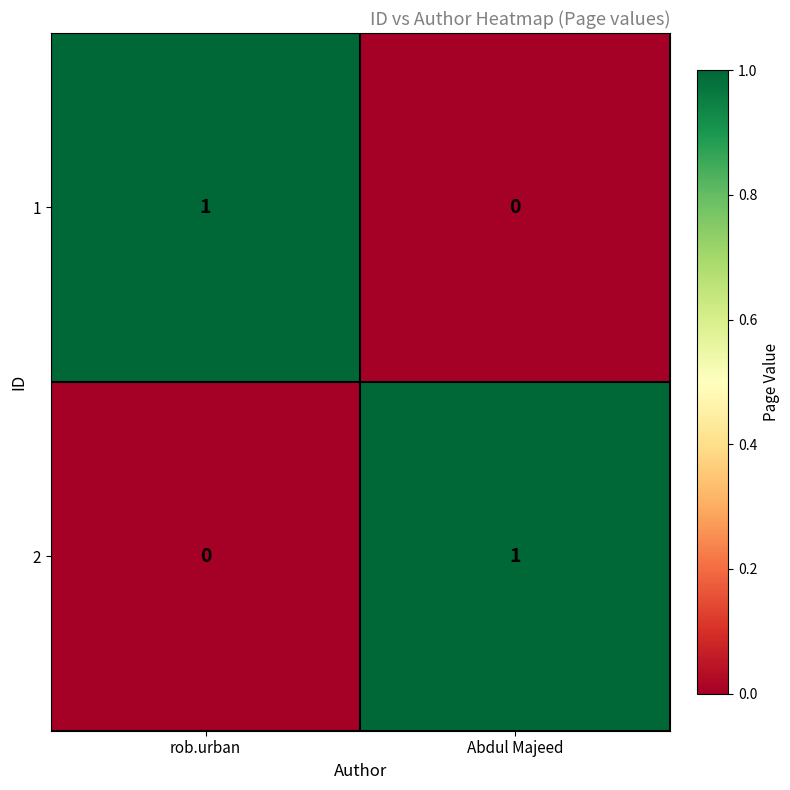

The value of 1 at rob.urban is 2. True or false?

False